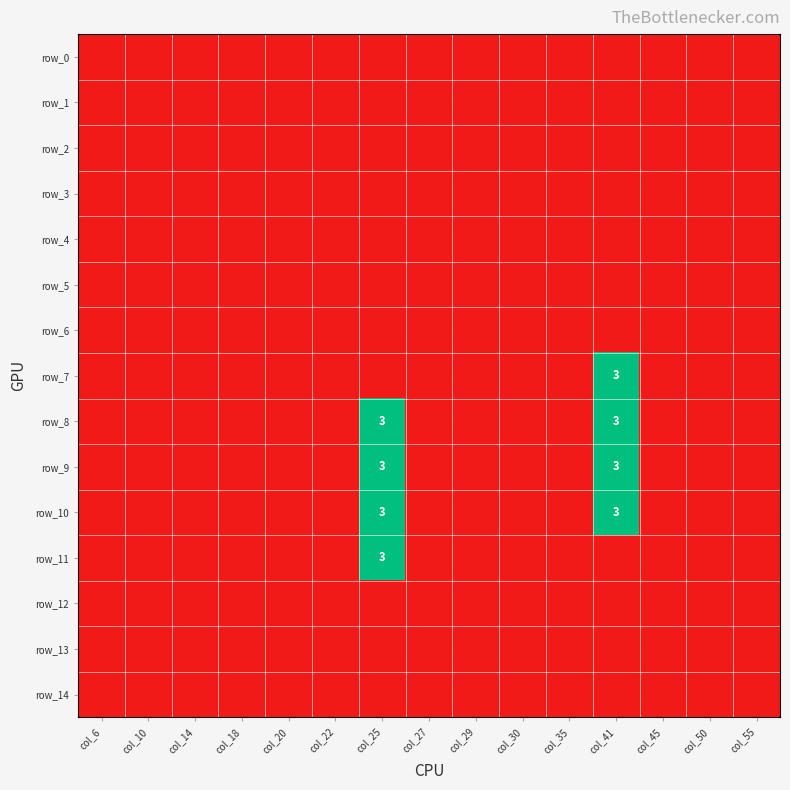

Reading right to left, list all the values displayed in this chart.

row_0: -1	-1	-1	-1	-1	-1	-1	-1	-1	-1	-1	-1	-1	-1	-1
row_1: -1	-1	-1	-1	-1	-1	-1	-1	-1	-1	-1	-1	-1	-1	-1
row_2: -1	-1	-1	-1	-1	-1	-1	-1	-1	-1	-1	-1	-1	-1	-1
row_3: -1	-1	-1	-1	-1	-1	-1	-1	-1	-1	-1	-1	-1	-1	-1
row_4: -1	-1	-1	-1	-1	-1	-1	-1	-1	-1	-1	-1	-1	-1	-1
row_5: -1	-1	-1	-1	-1	-1	-1	-1	-1	-1	-1	-1	-1	-1	-1
row_6: -1	-1	-1	-1	-1	-1	-1	-1	-1	-1	-1	-1	-1	-1	-1
row_7: -1	-1	-1	3	-1	-1	-1	-1	-1	-1	-1	-1	-1	-1	-1
row_8: -1	-1	-1	3	-1	-1	-1	-1	3	-1	-1	-1	-1	-1	-1
row_9: -1	-1	-1	3	-1	-1	-1	-1	3	-1	-1	-1	-1	-1	-1
row_10: -1	-1	-1	3	-1	-1	-1	-1	3	-1	-1	-1	-1	-1	-1
row_11: -1	-1	-1	-1	-1	-1	-1	-1	3	-1	-1	-1	-1	-1	-1
row_12: -1	-1	-1	-1	-1	-1	-1	-1	-1	-1	-1	-1	-1	-1	-1
row_13: -1	-1	-1	-1	-1	-1	-1	-1	-1	-1	-1	-1	-1	-1	-1
row_14: -1	-1	-1	-1	-1	-1	-1	-1	-1	-1	-1	-1	-1	-1	-1